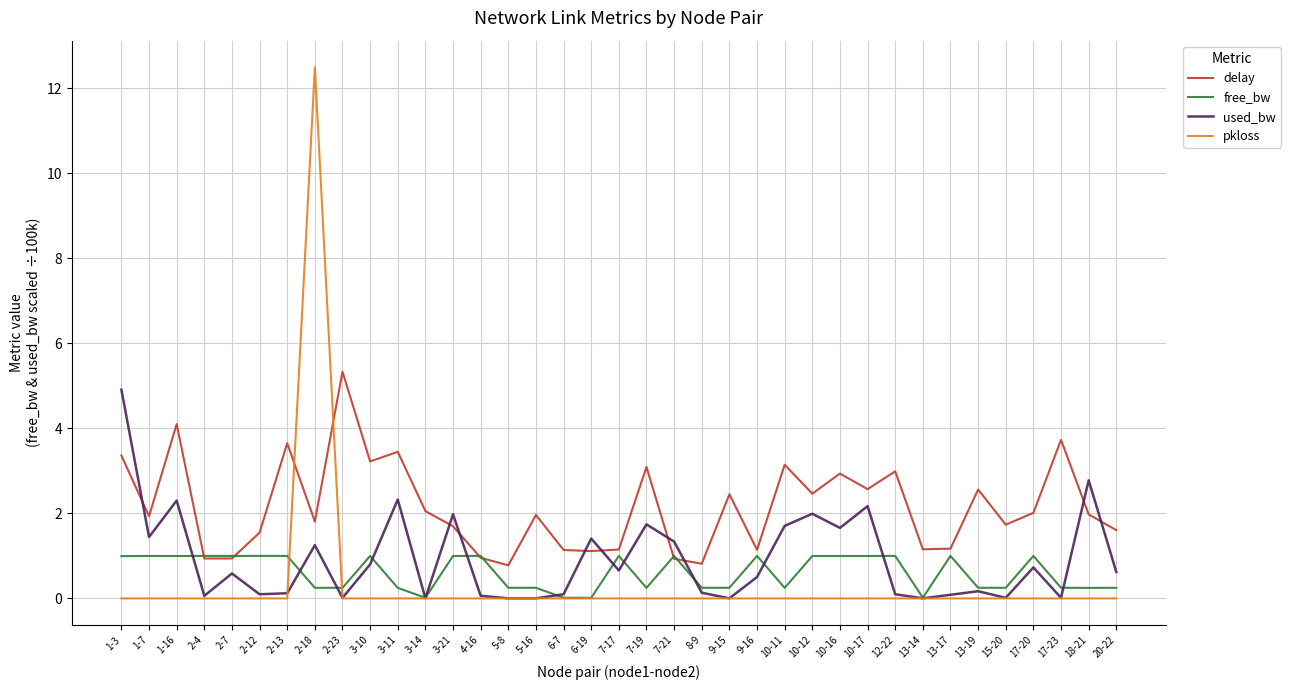

Which series has the largest total across all categories?

delay